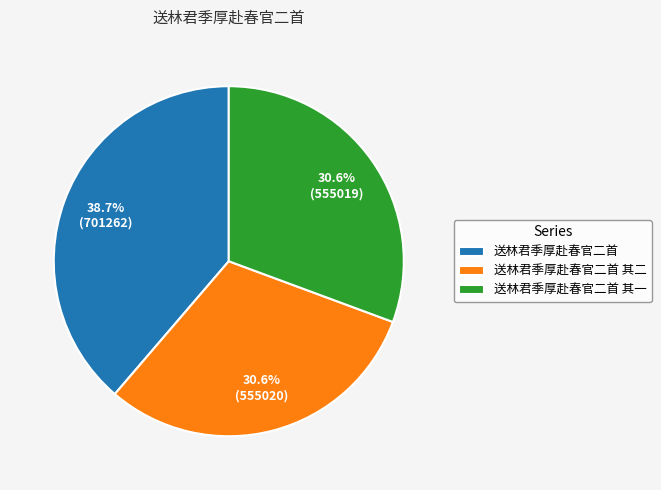

To the nearest percent, what portion does 送林君季厚赴春官二首 represent?

39%